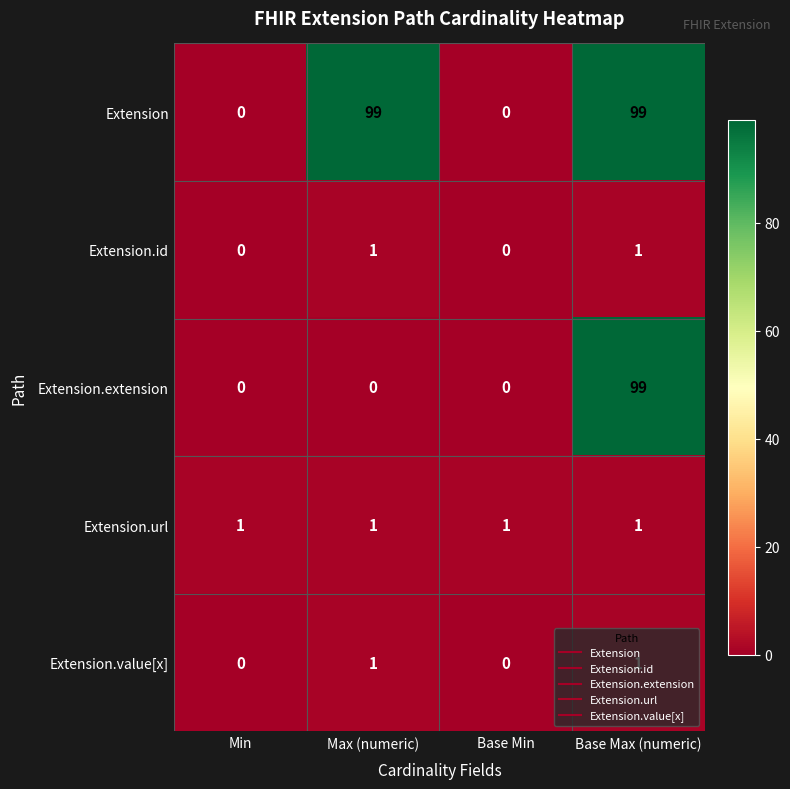

How many Extension.extension values are between 0 and 99?

4